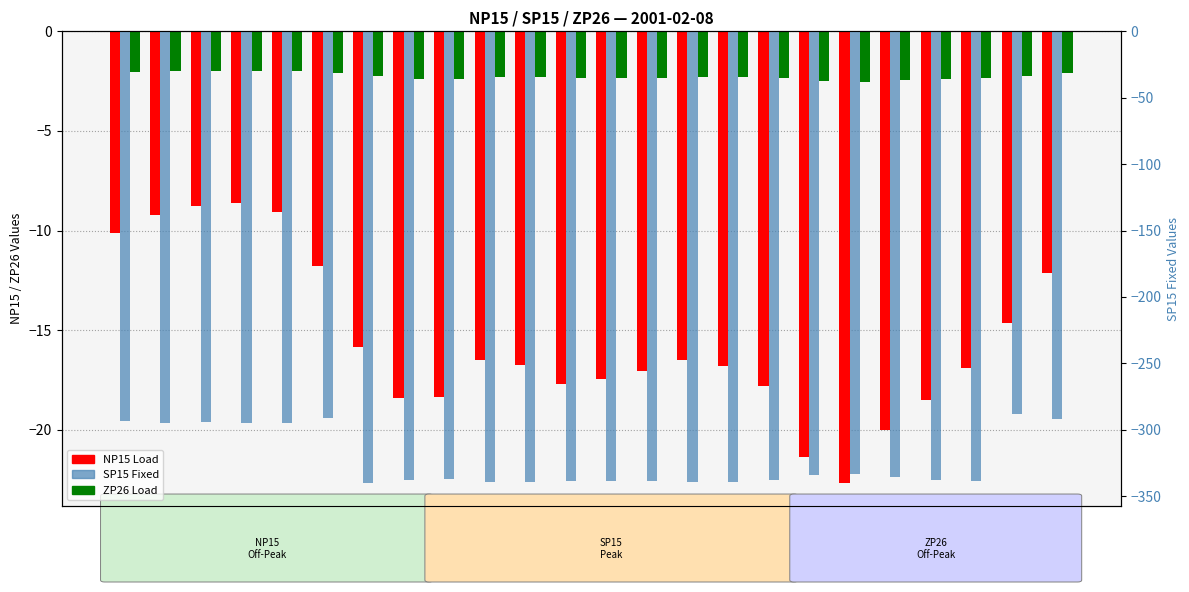

What is the difference between the maximum and minimum values in the ZP26 Load series?

0.6